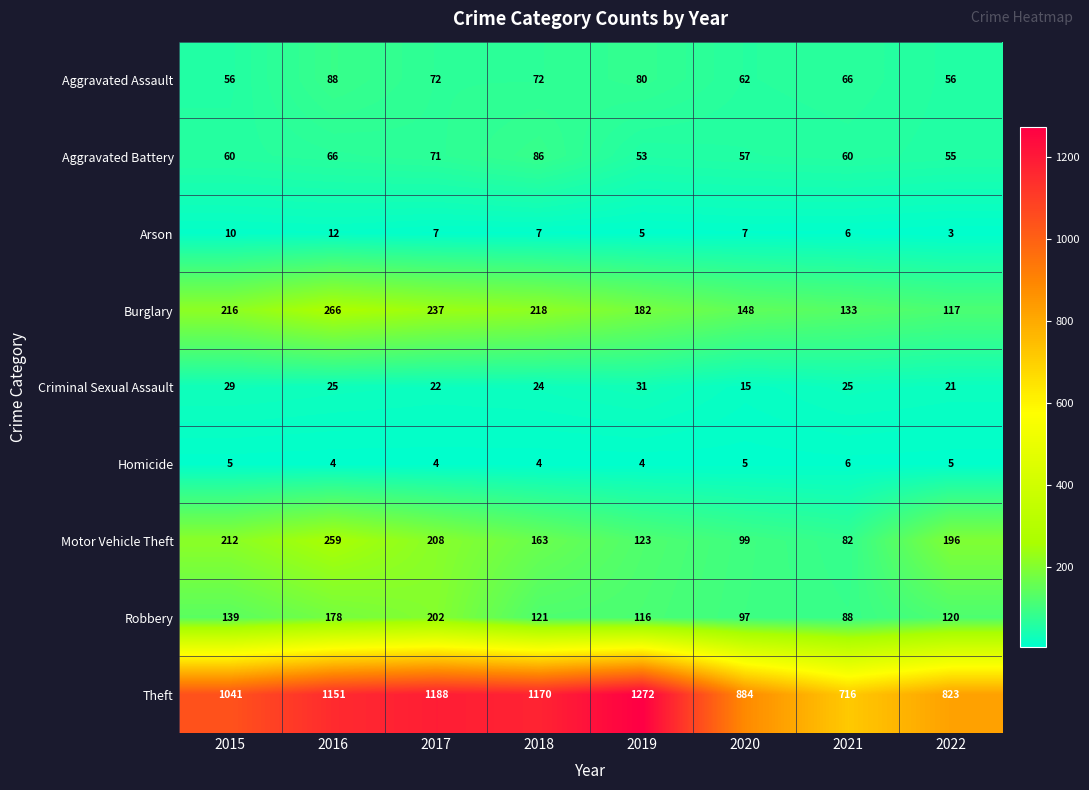

What is the total value across all series at 2021?

1182